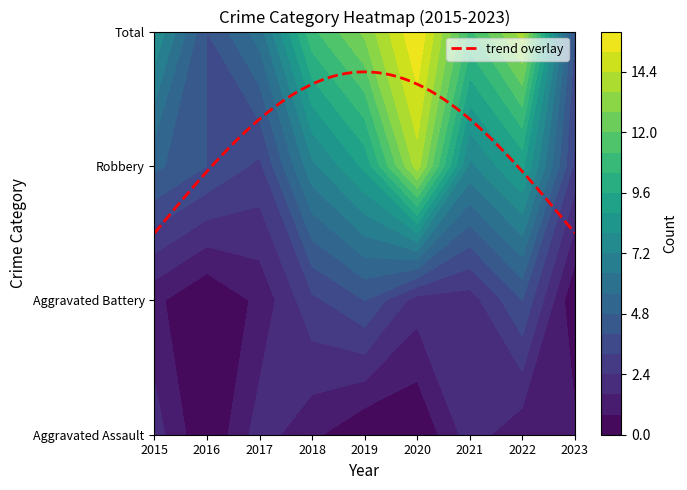

At which label does Total reach its peak?

2020